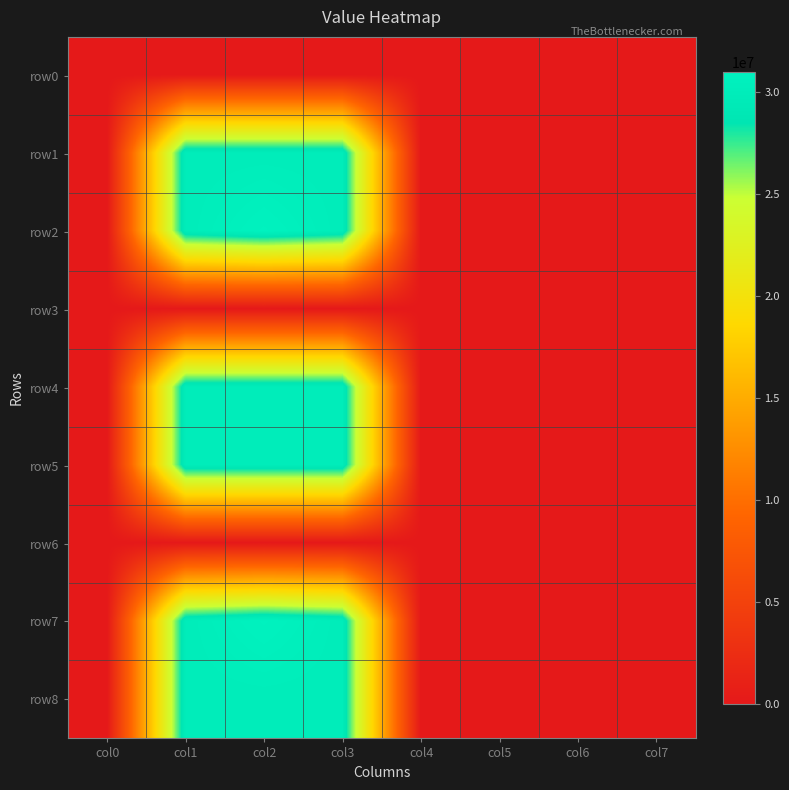

Reading left to right, extract all data points from this chart.

row0: col0=0	col1=0	col2=0	col3=0	col4=0	col5=0	col6=0	col7=0
row1: col0=0	col1=30000000	col2=30000000	col3=30000000	col4=0	col5=0	col6=0	col7=0
row2: col0=0	col1=30000000	col2=31001000	col3=30000000	col4=0	col5=0	col6=0	col7=0
row3: col0=0	col1=0	col2=0	col3=0	col4=0	col5=0	col6=0	col7=0
row4: col0=0	col1=30000000	col2=30000000	col3=30000000	col4=0	col5=0	col6=0	col7=0
row5: col0=0	col1=30000000	col2=30000000	col3=30000000	col4=0	col5=0	col6=0	col7=0
row6: col0=0	col1=0	col2=0	col3=0	col4=0	col5=0	col6=0	col7=0
row7: col0=0	col1=30000000	col2=31001000	col3=30000000	col4=0	col5=0	col6=0	col7=0
row8: col0=0	col1=30000000	col2=30000000	col3=30000000	col4=0	col5=0	col6=0	col7=0